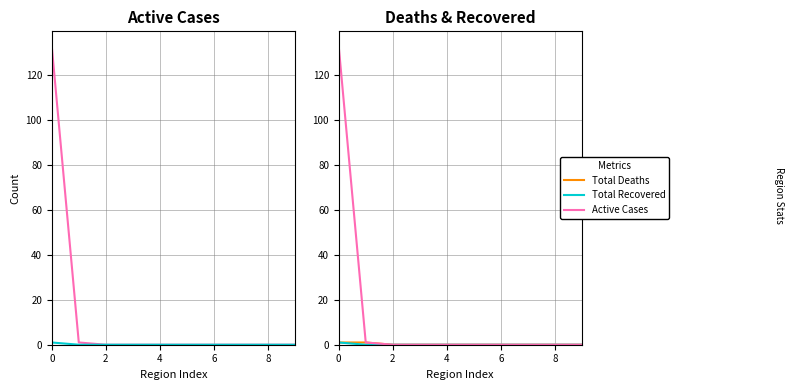

What are all the series names shown in the legend?

Active Cases, Total Recovered, Total Deaths